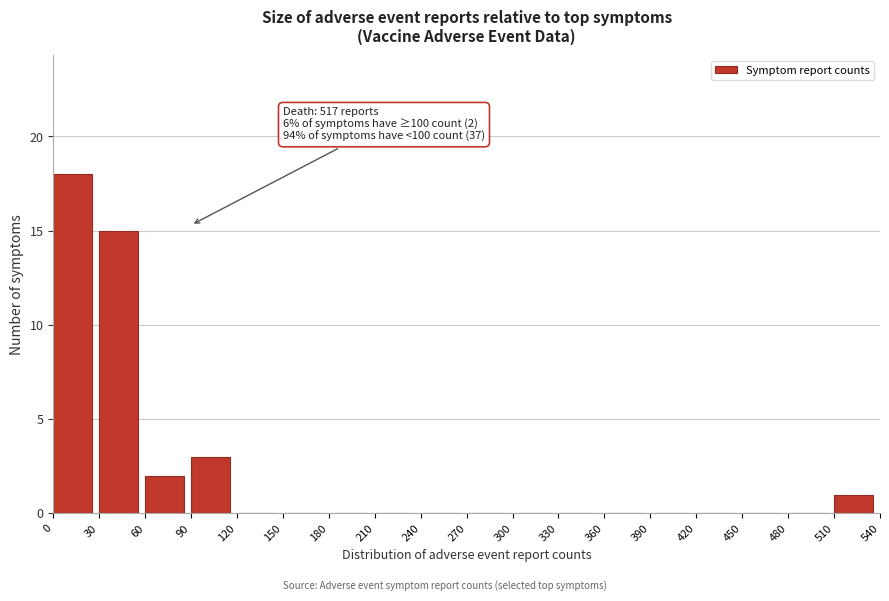

Over which range of the x-axis is the bar tallest?

0 to 30